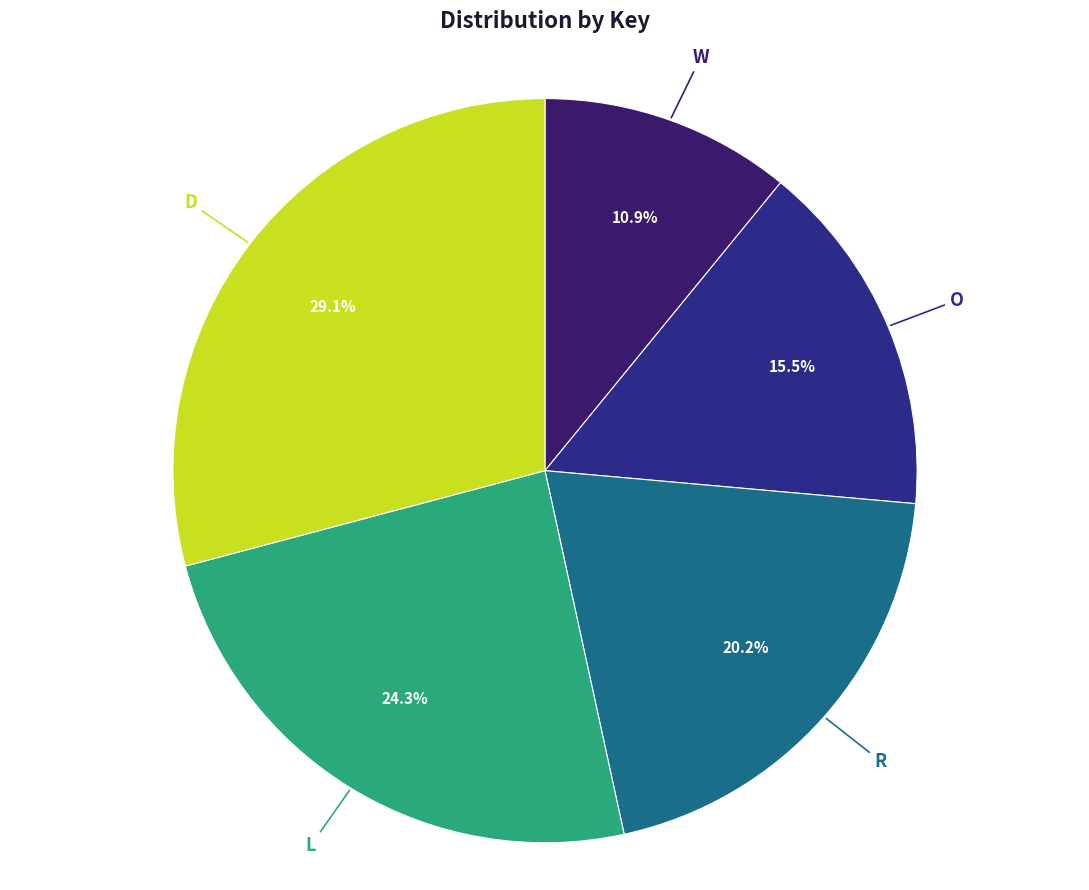

To the nearest percent, what is the difference between the largest and smallest slice percentages?

18%